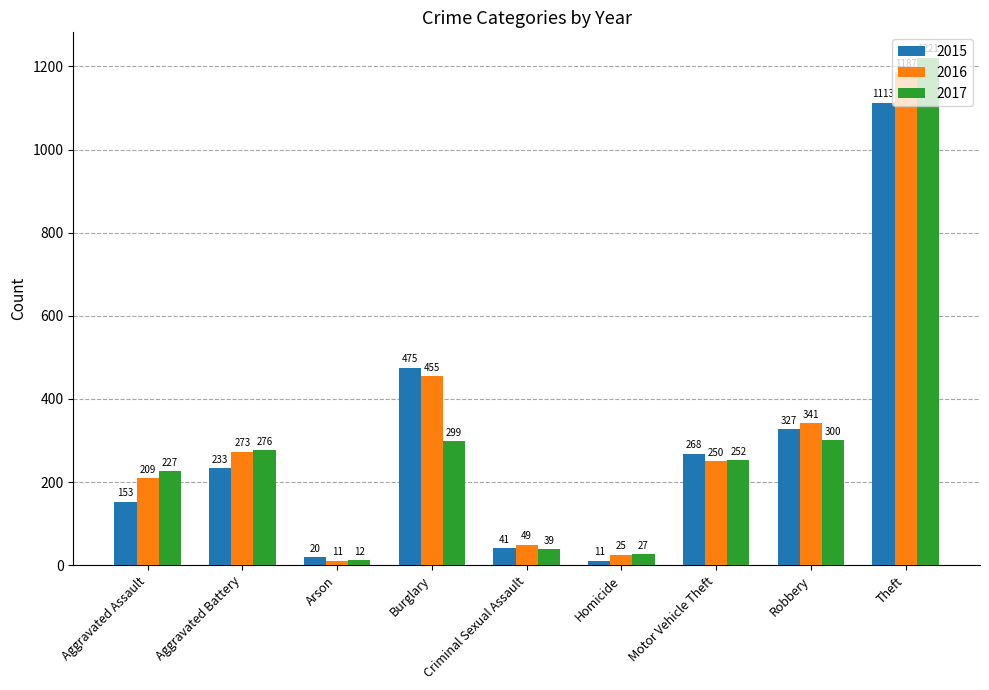

Read the 2017 value at Aggravated Assault.

227